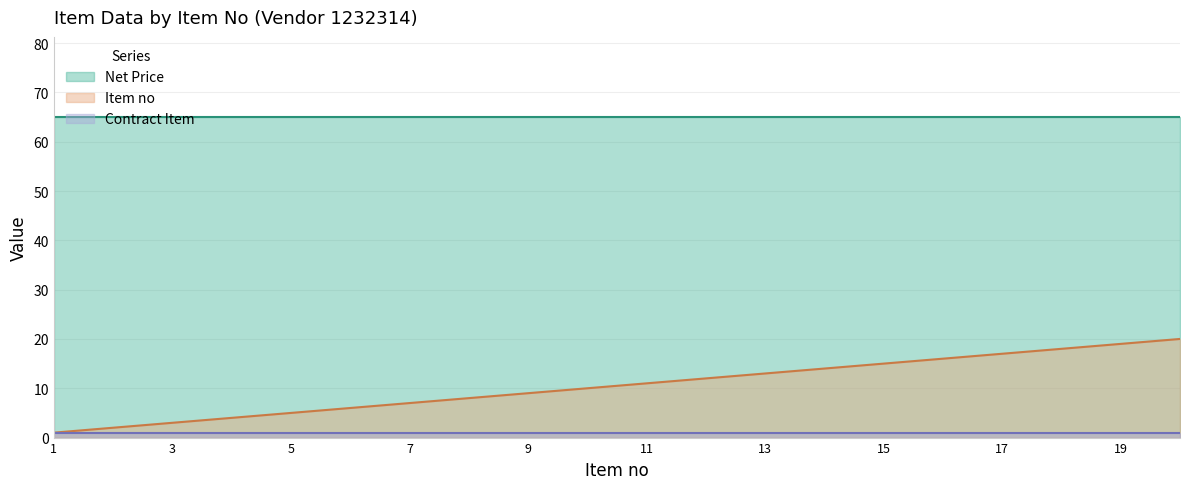

Does the chart have visible grid lines?

Yes